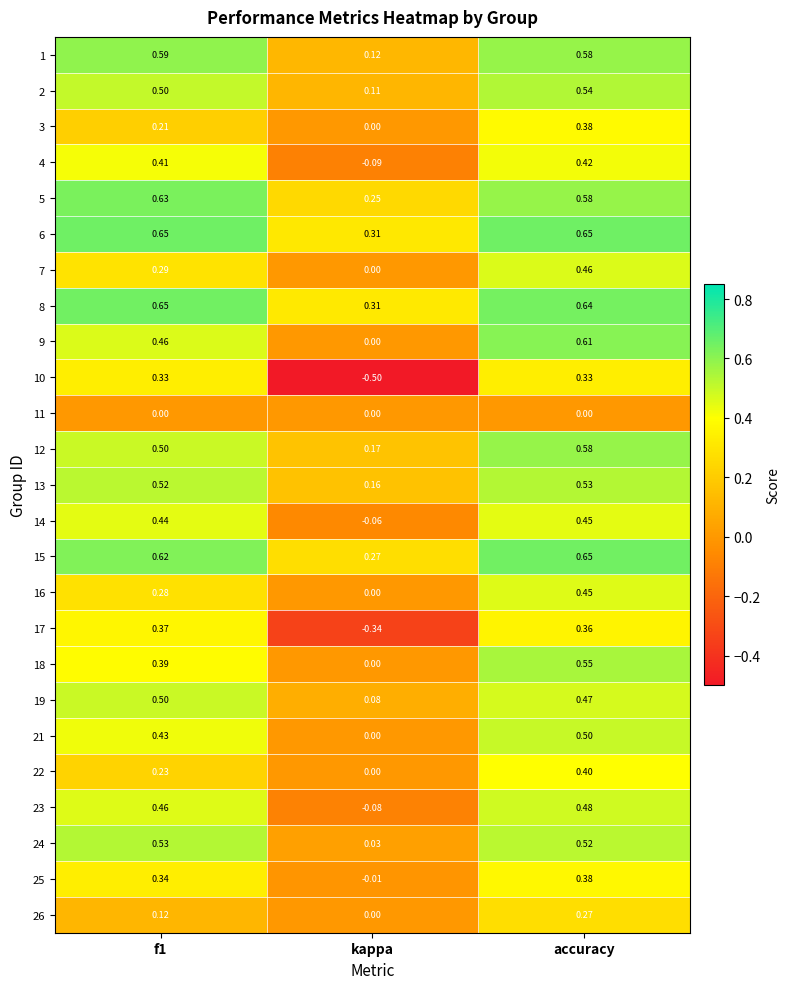

At which label is 6 closest to 0?

kappa